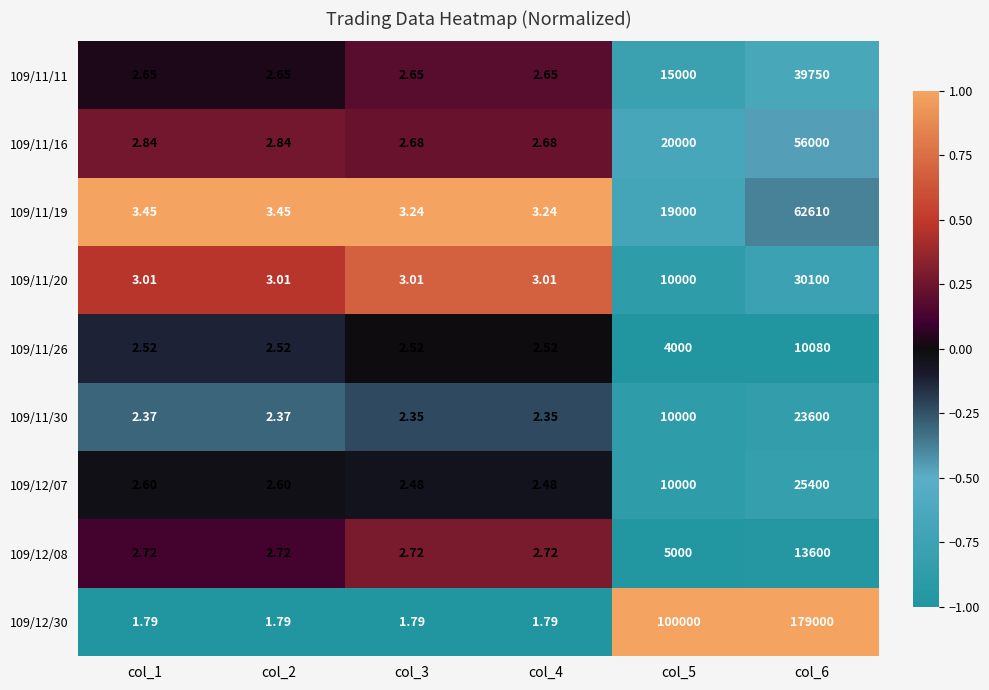

Is the value of 109/11/30 at col_2 greater than the value of 109/11/16 at col_6?

No